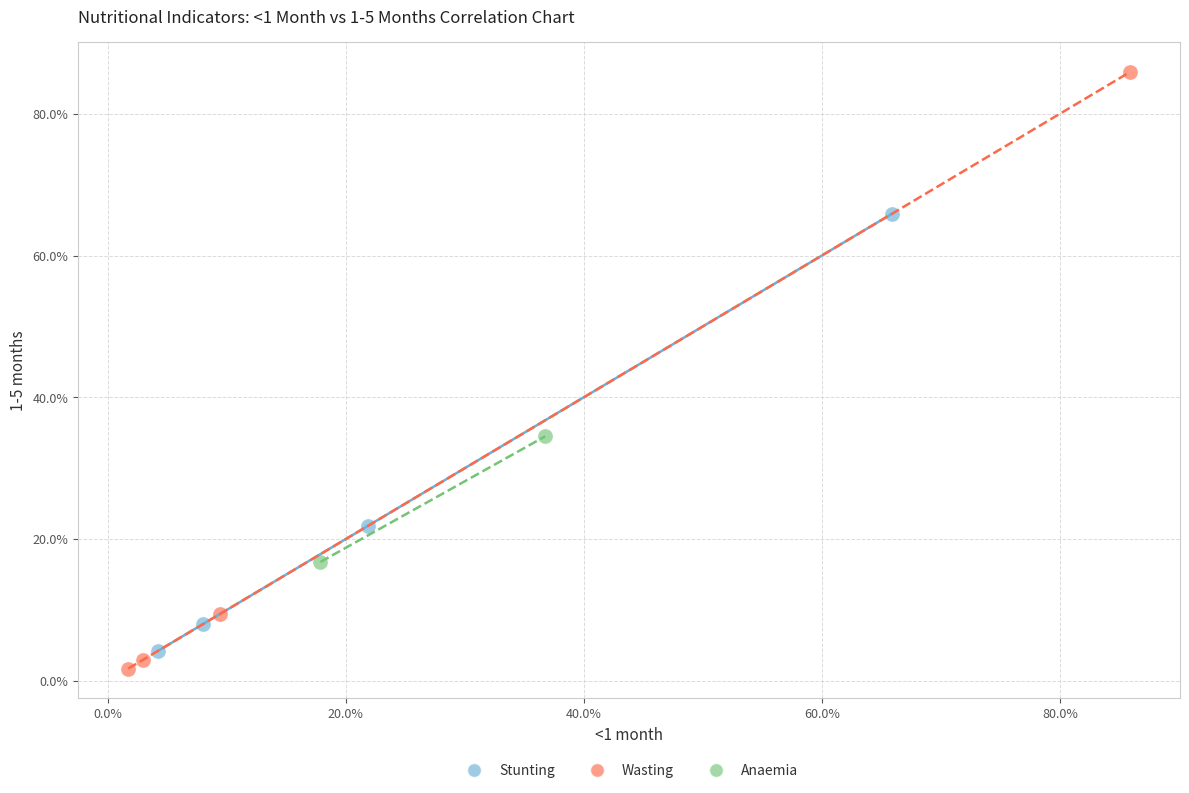

Which series has the largest Y range (max minus min)?

Wasting